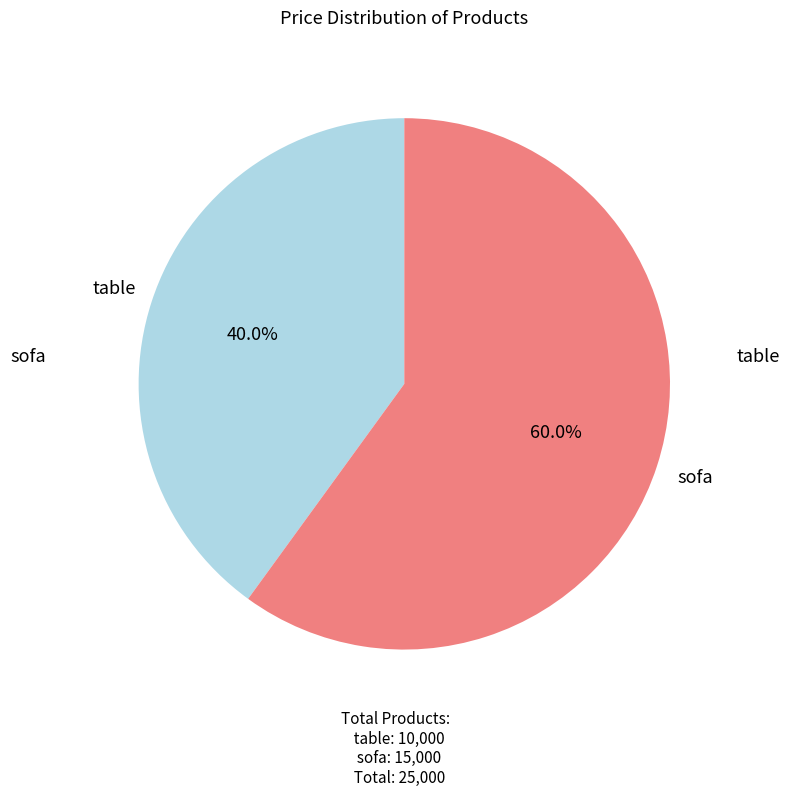

Rank the categories by value from highest to lowest.

sofa, table